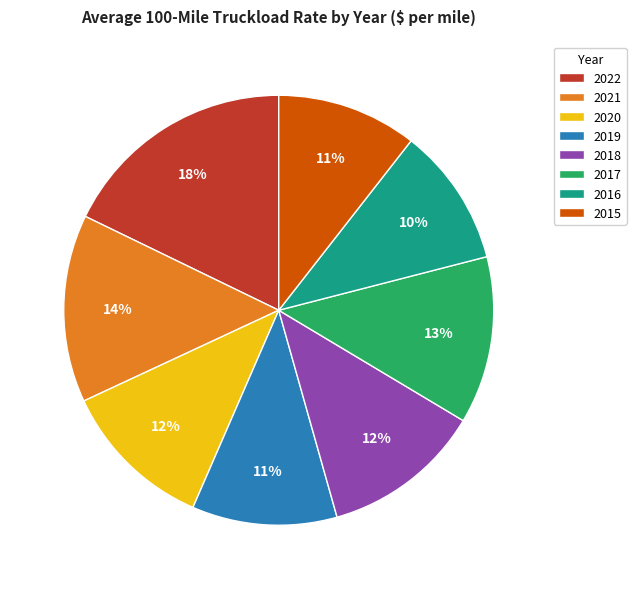

Which category has the biggest portion of the pie?

2022